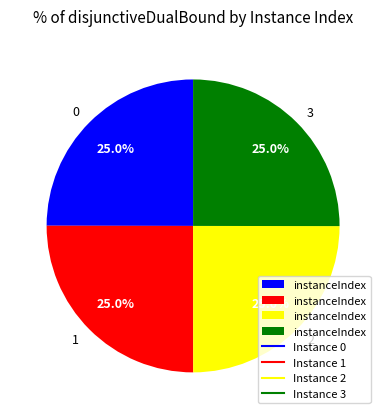

Does any single category account for the majority?

No